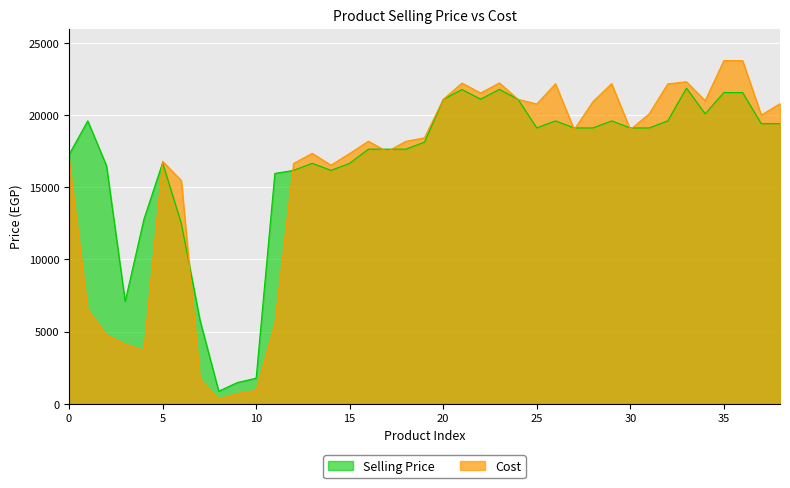

List the series in order of their peak value, highest first.

Cost, Selling Price